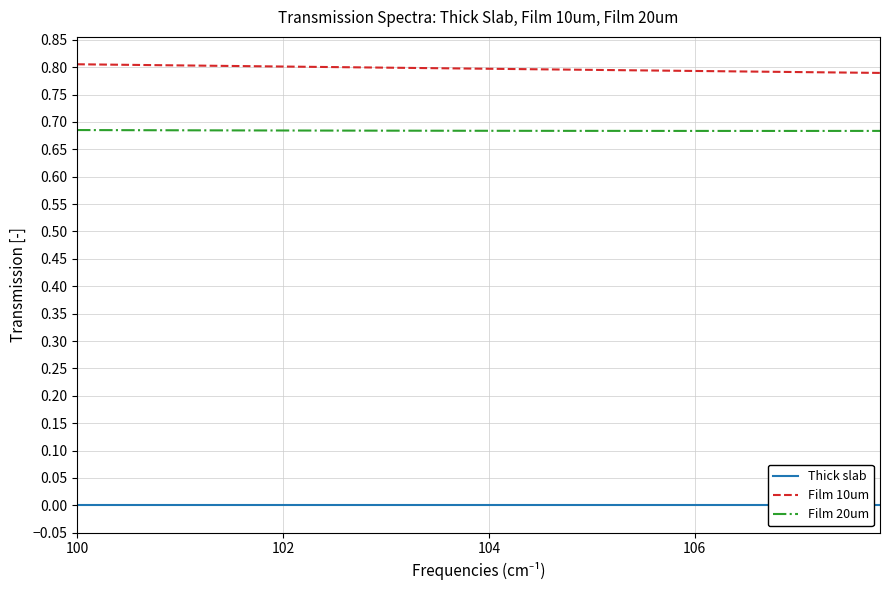

Reading left to right, what are all the values shown in this chart?

Thick slab: 0.0	0.0	0.0	0.0	0.0	0.0	0.0	0.0	0.0	0.0	0.0	0.0	0.0	0.0	0.0	0.0	0.0	0.0	0.0	0.0	0.0	0.0	0.0	0.0	0.0	0.0	0.0	0.0	0.0	0.0	0.0	0.0	0.0	0.0	0.0	0.0	0.0	0.0	0.0	0.0
Film 10um: 0.8	0.8	0.8	0.8	0.8	0.8	0.8	0.8	0.8	0.8	0.8	0.8	0.8	0.8	0.8	0.8	0.8	0.8	0.8	0.8	0.8	0.8	0.8	0.8	0.8	0.8	0.8	0.8	0.8	0.8	0.8	0.8	0.8	0.8	0.8	0.8	0.8	0.8	0.8	0.8
Film 20um: 0.7	0.7	0.7	0.7	0.7	0.7	0.7	0.7	0.7	0.7	0.7	0.7	0.7	0.7	0.7	0.7	0.7	0.7	0.7	0.7	0.7	0.7	0.7	0.7	0.7	0.7	0.7	0.7	0.7	0.7	0.7	0.7	0.7	0.7	0.7	0.7	0.7	0.7	0.7	0.7